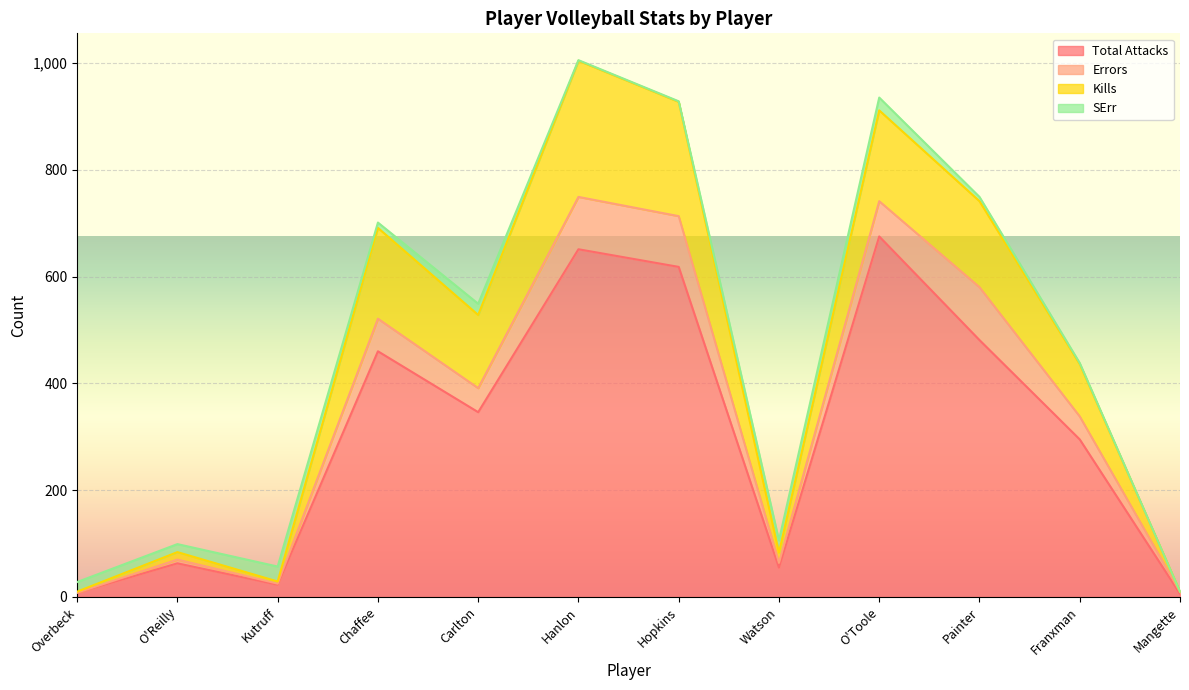

What is the minimum value shown in the chart?

6